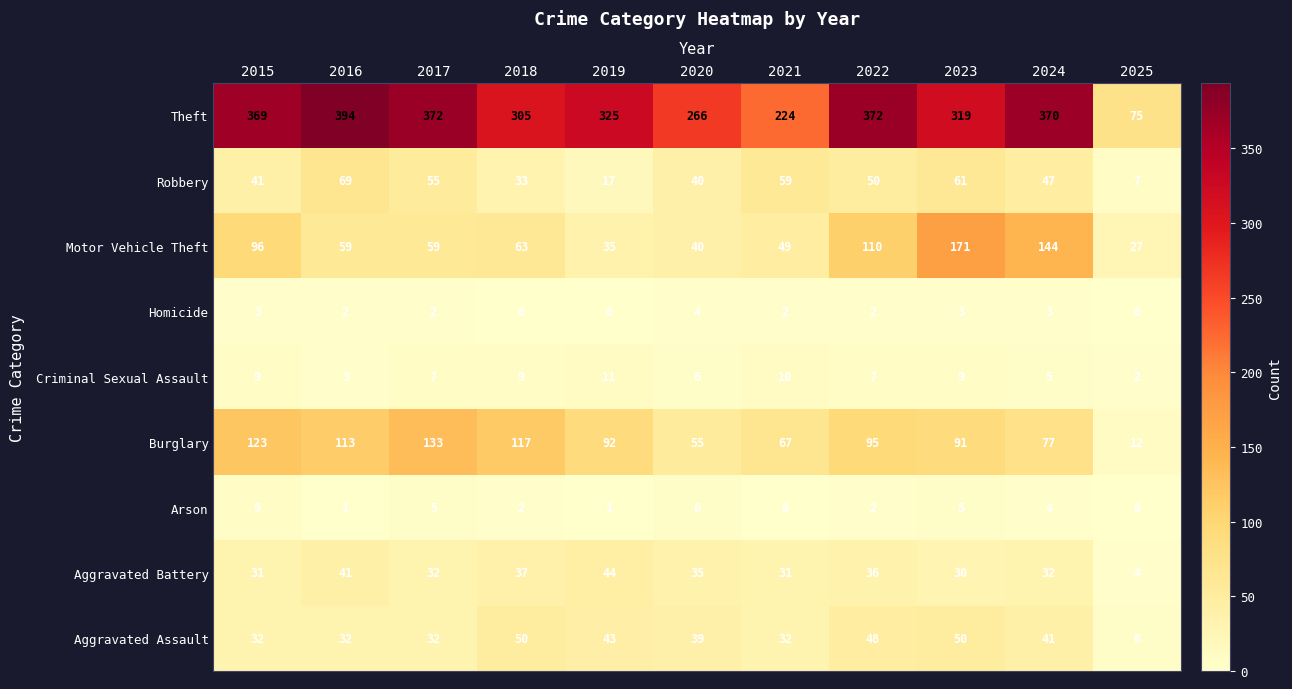

At how many categories does at least one series exceed 166?

10